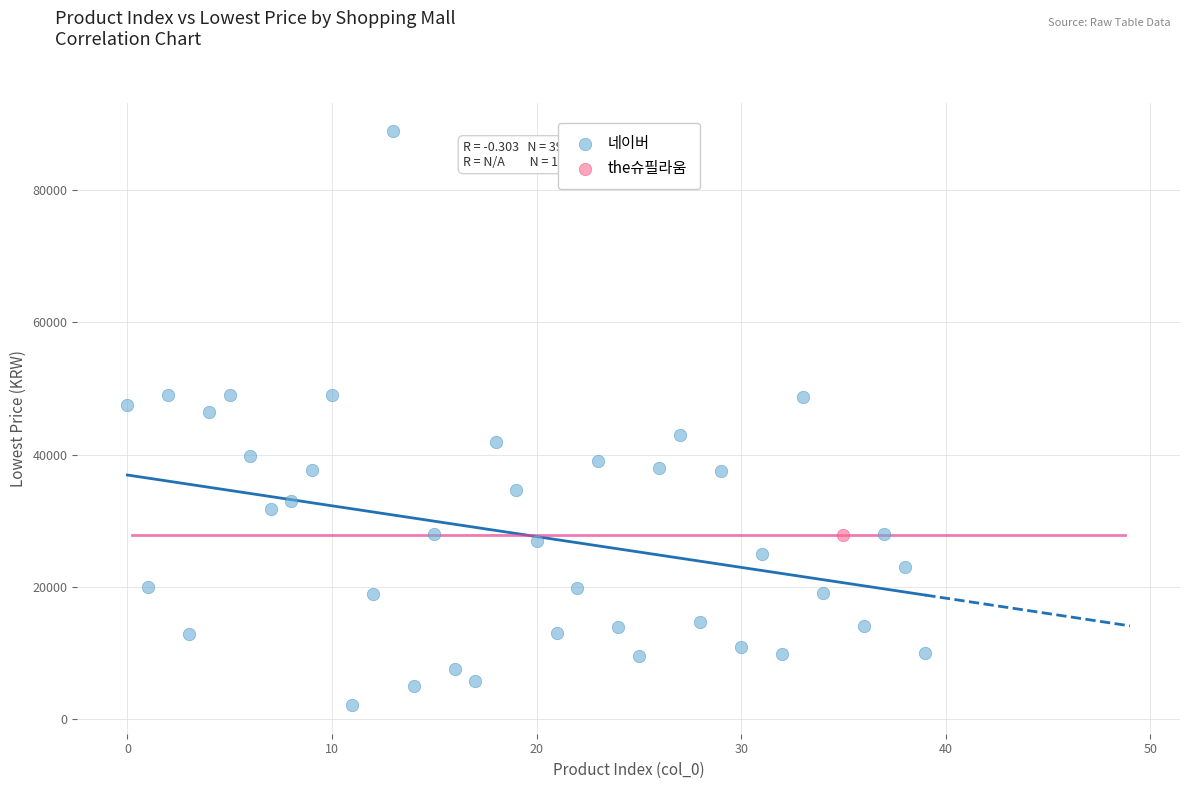

What are all the series names shown in the legend?

네이버, the슈필라움